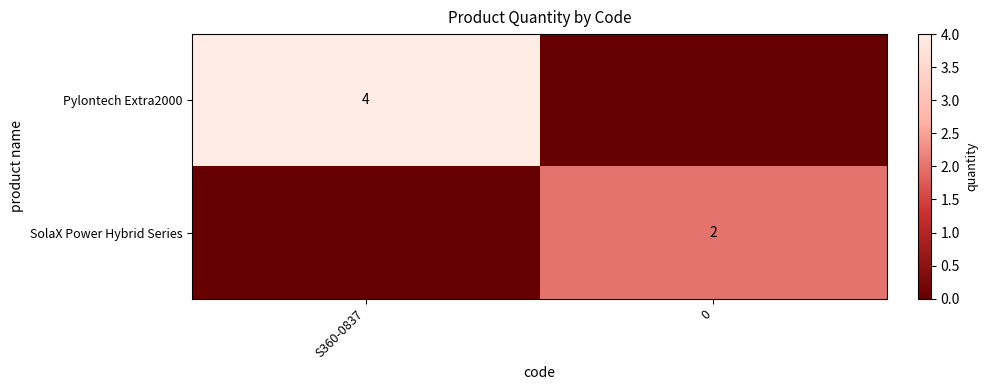

True or false: Pylontech Extra2000 has a value of 4 at S360-0837.

True